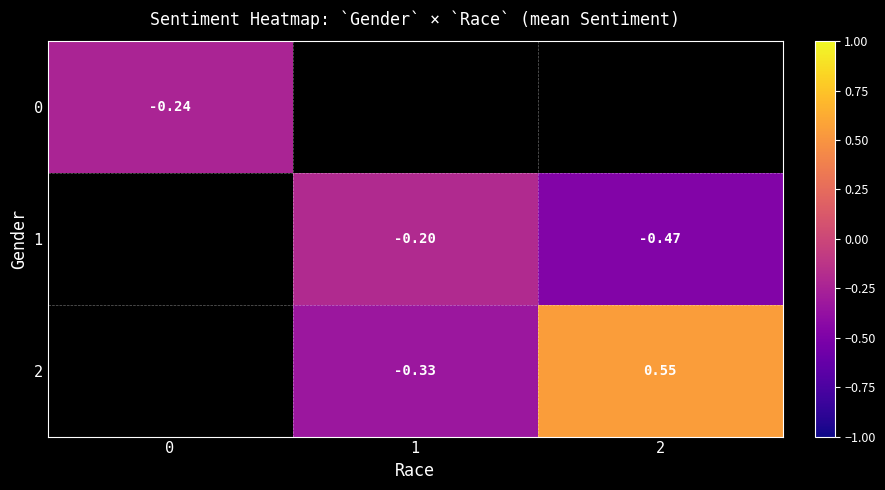

Which category has the highest value across all series?

2